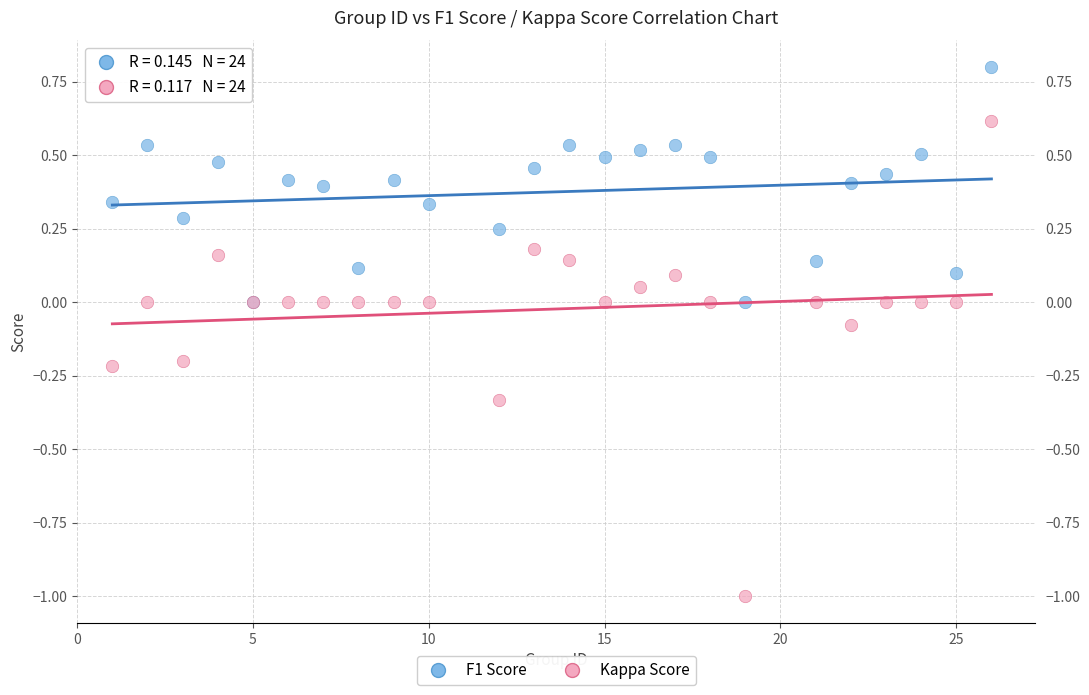

Which series reaches the minimum Y coordinate?

Kappa Score